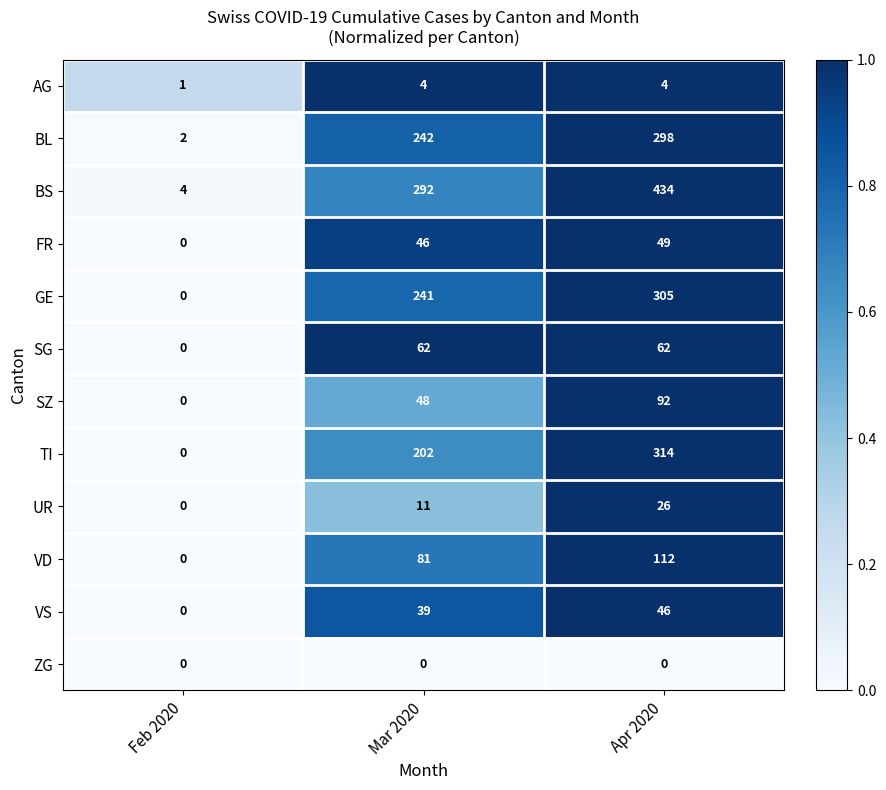

What is the approximate value of SG at Apr 2020, to the nearest 5?

60